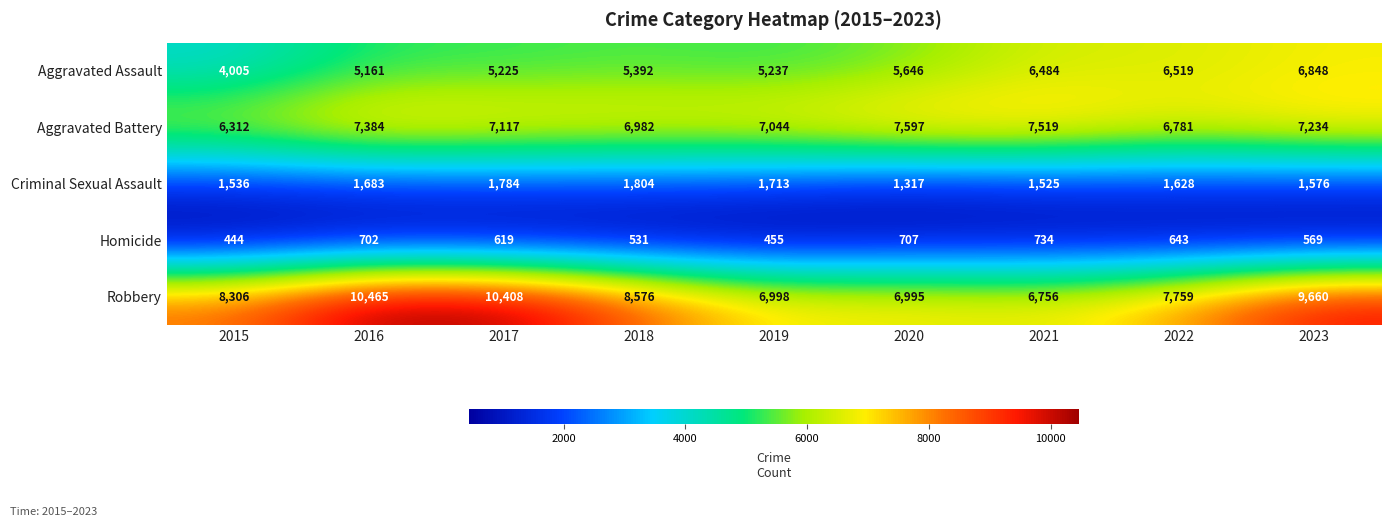

What is the difference between the highest and lowest values at 2020?

6890